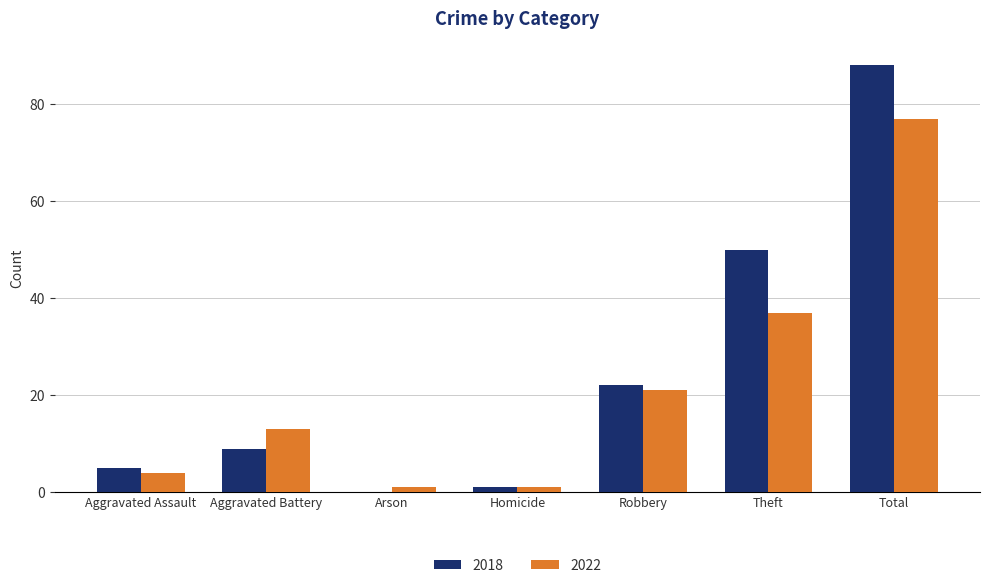

What is the sum of all 2022 values?

154